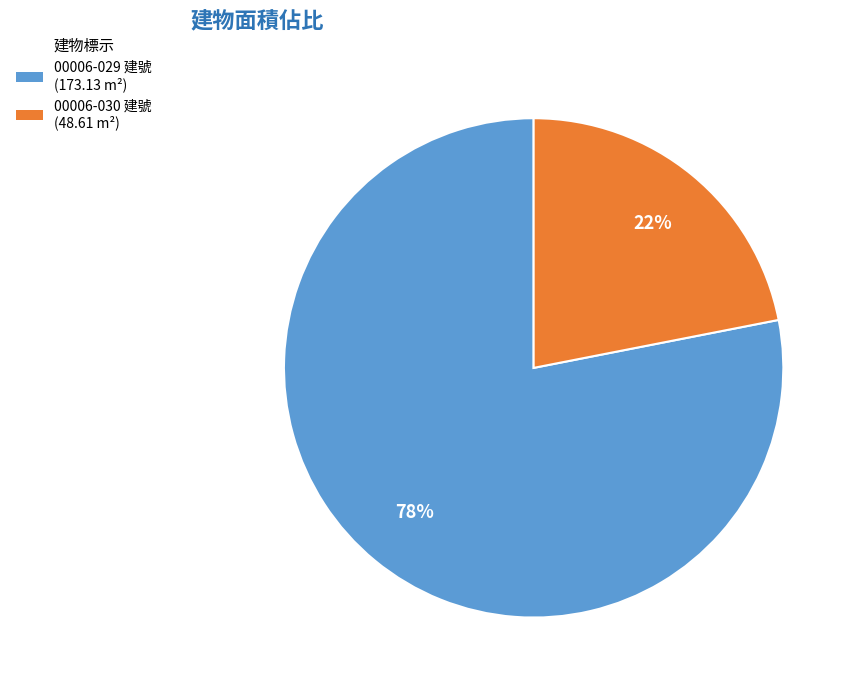

How many segments does this pie chart have?

2